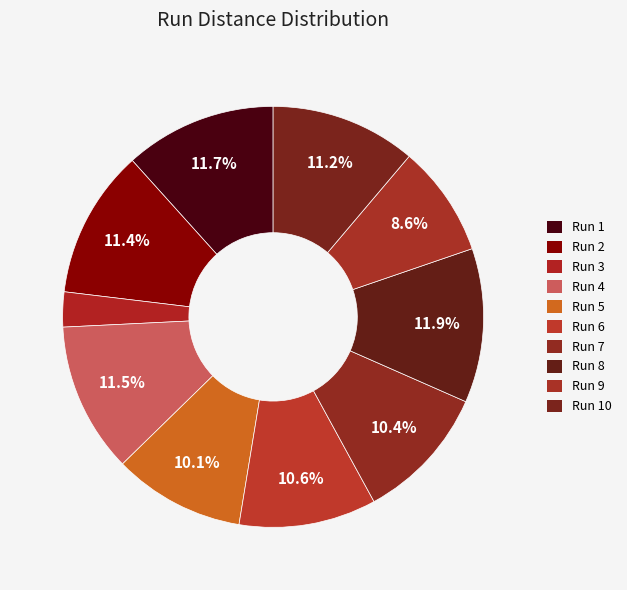

Does any single category account for the majority?

No